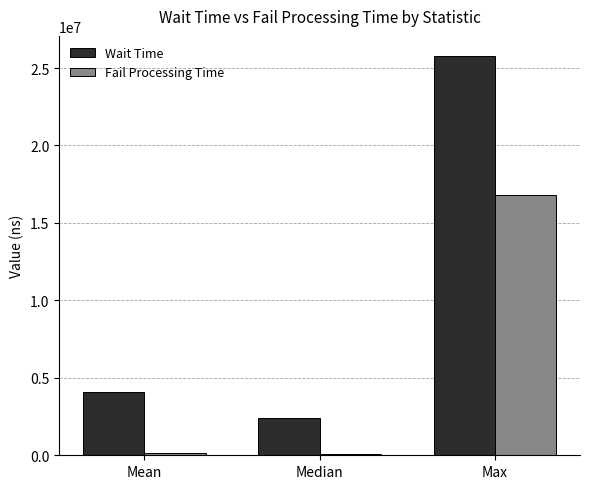

Count the number of data series in this chart.

2